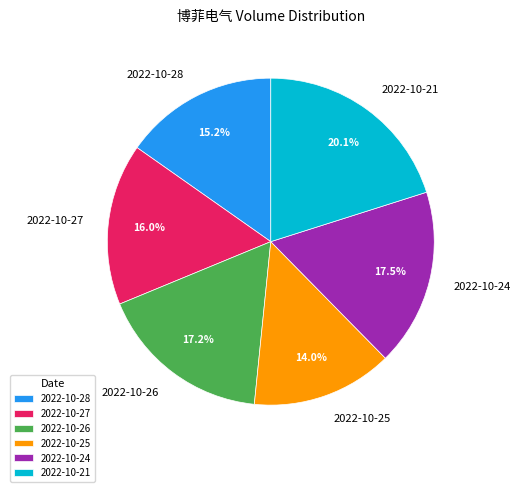

To the nearest percent, what portion does 2022-10-27 represent?

16%